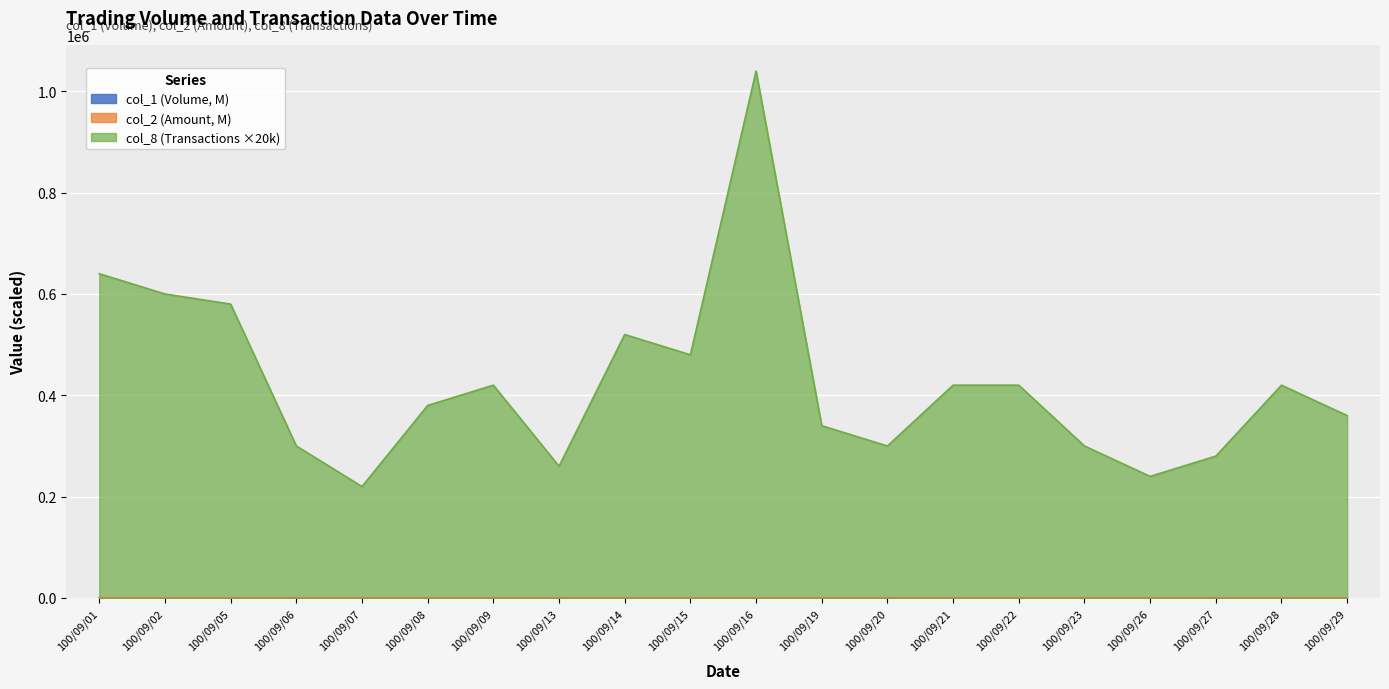

Between which two adjacent categories do col_1 and col_2 first intersect?

100/09/13 and 100/09/14